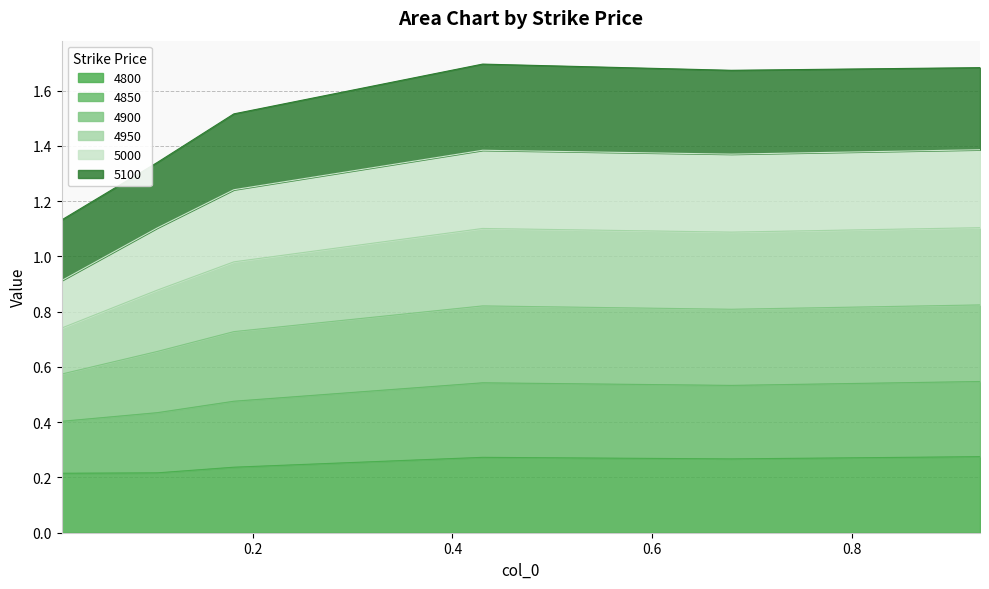

Is it true that 4800 equals 0.3 at 0.4301369863013699?

True